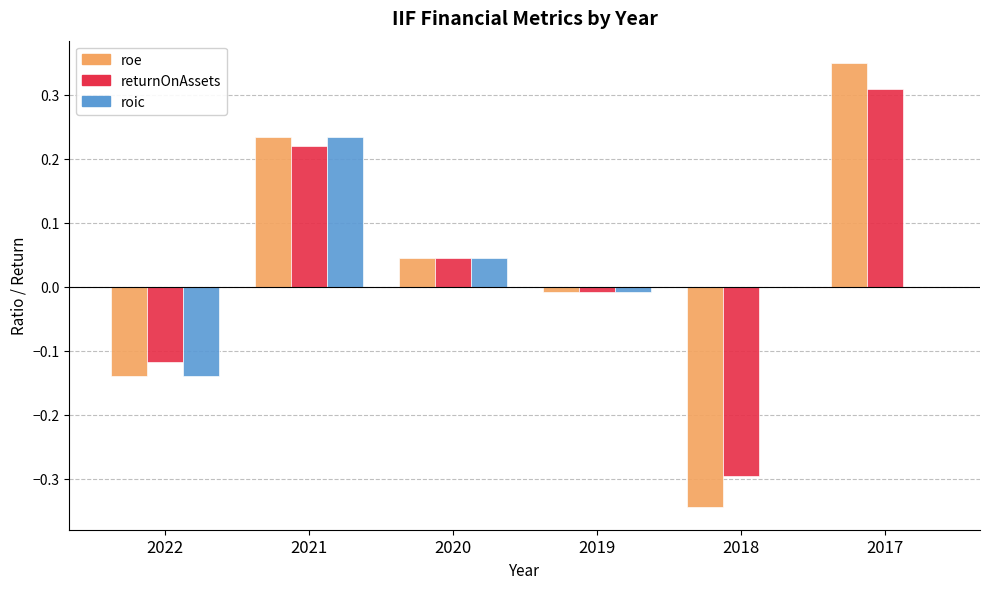

At which label does roic reach its peak?

2021